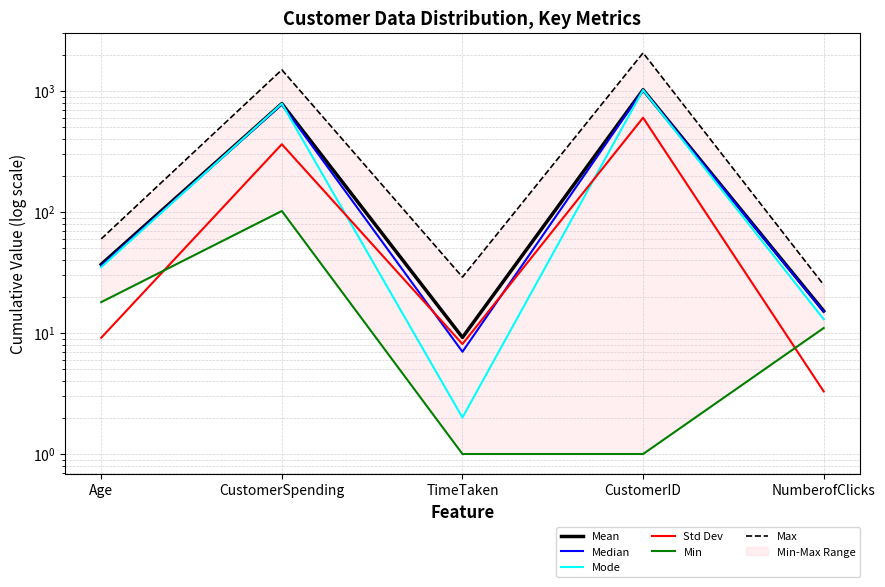

What is the lowest value of the Mean series?

9.2